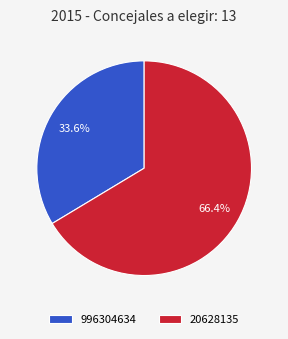

Which has a higher value, 20628135 or 996304634?

20628135